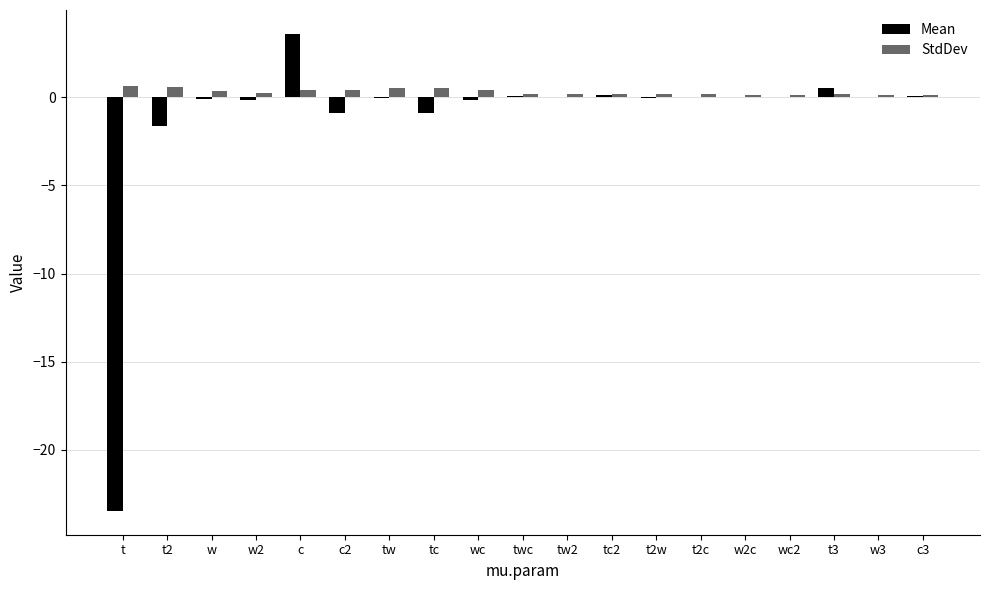

Is the value of Mean at t greater than the value of StdDev at w2?

No